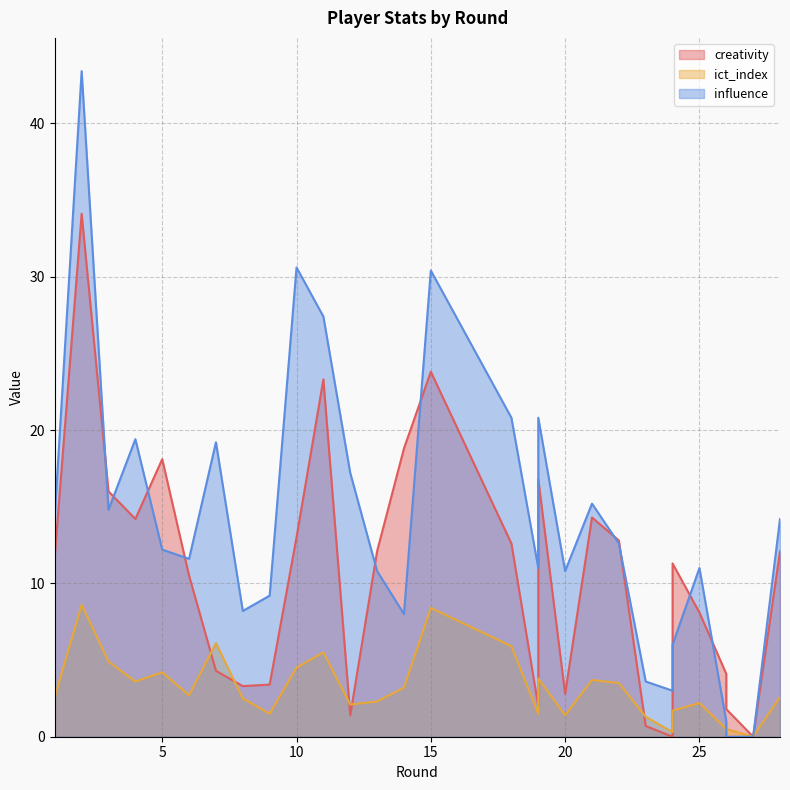

Does the chart have visible grid lines?

Yes